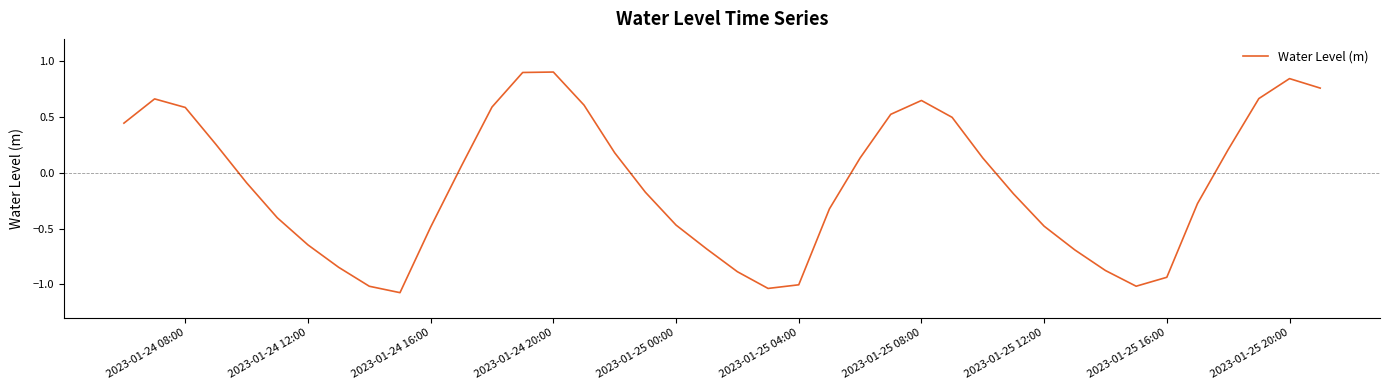

What is the greatest value displayed?

0.9